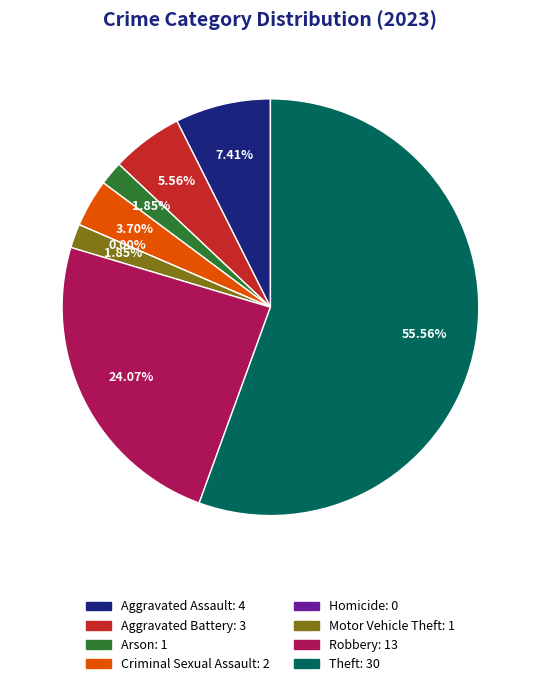

Is it true that Criminal Sexual Assault is 1% of the pie?

False